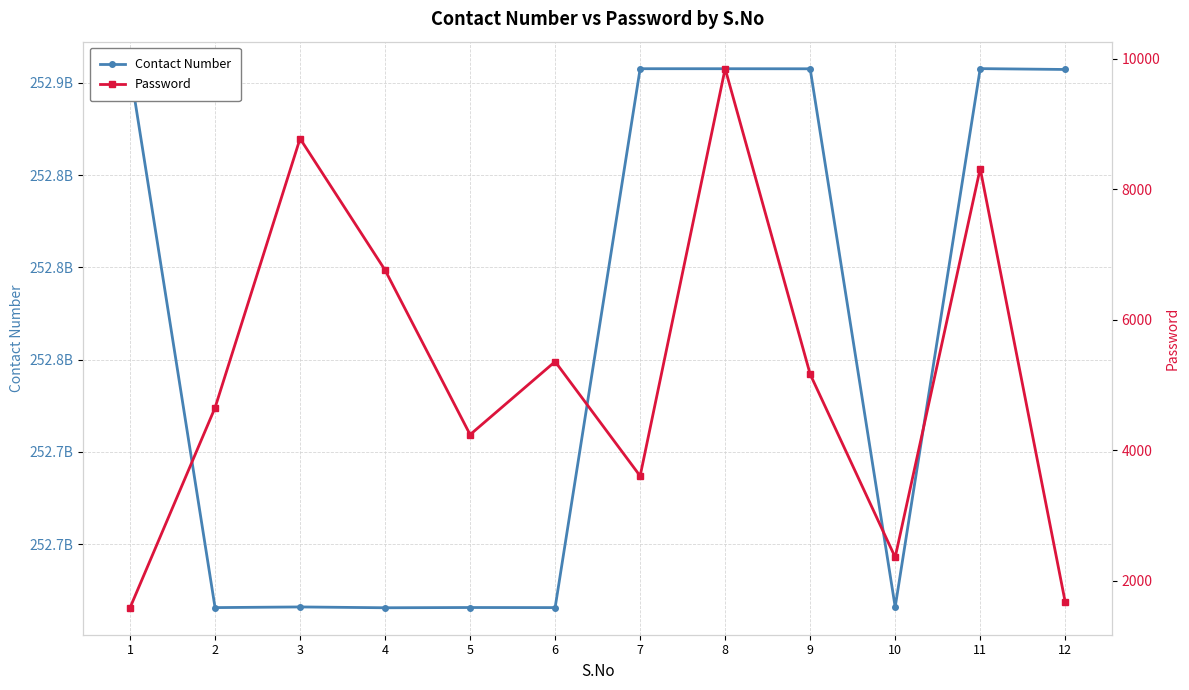

Which category has the lowest value across all series?

1